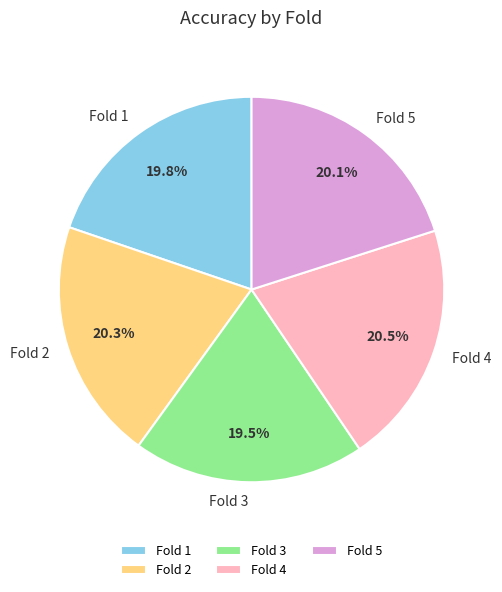

Does Fold 5 represent more than half of the total?

No